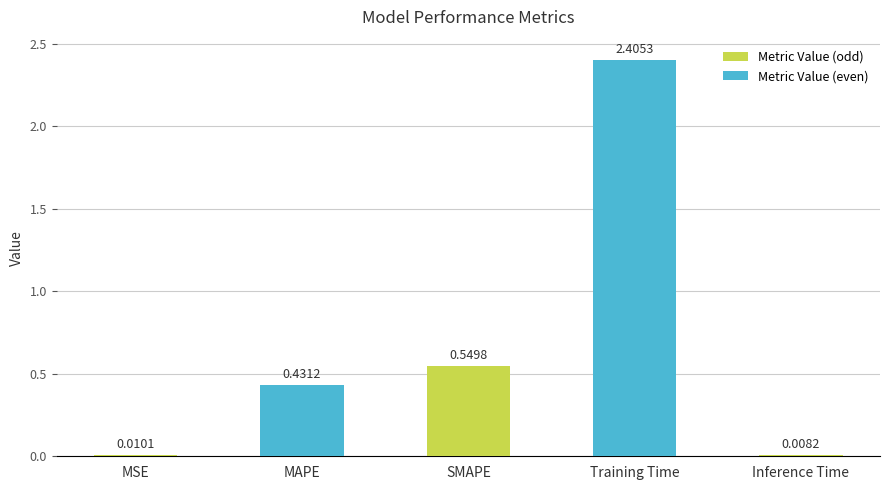

What is the label of the 2nd bar from the left?

MAPE